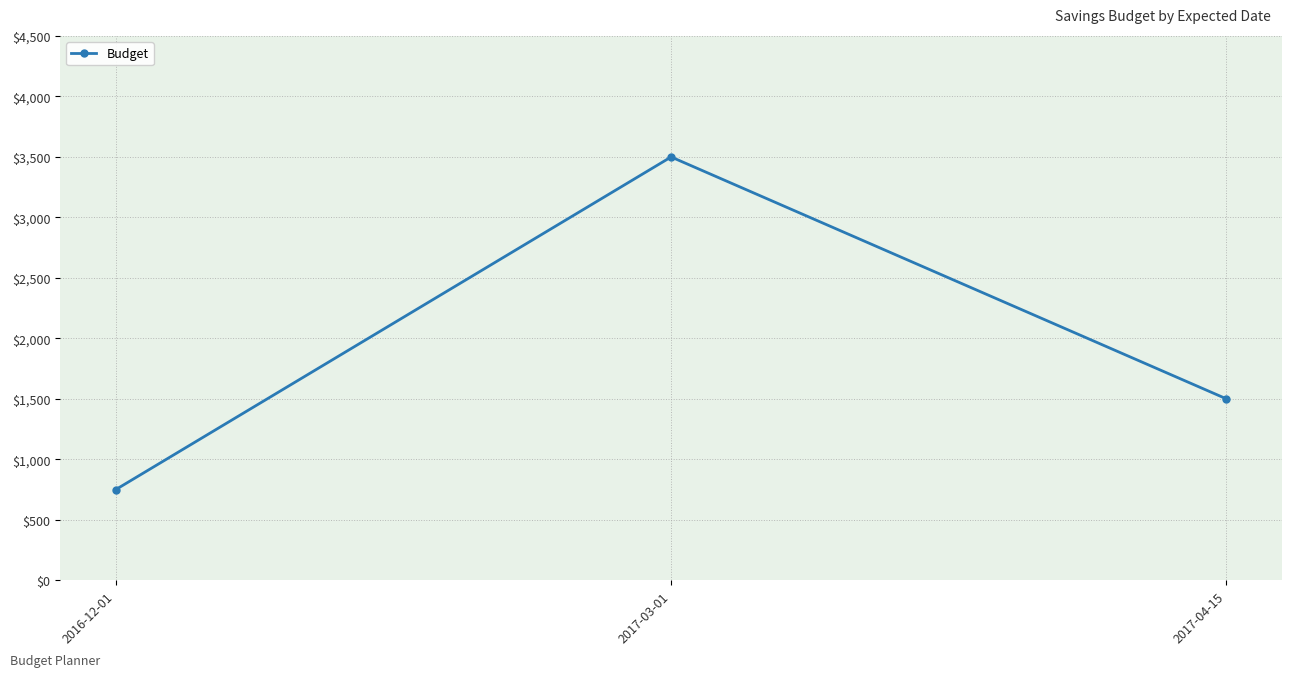

How many values are between 750 and 3500?

3